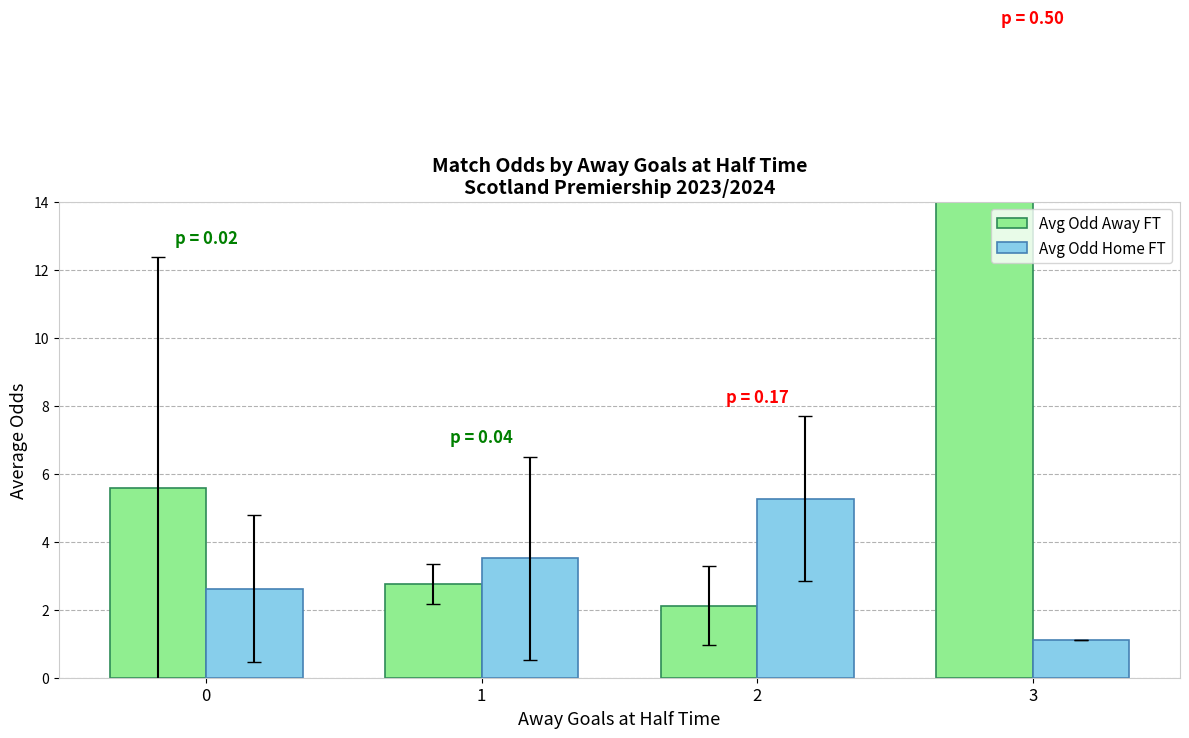

Rank the series by their maximum value, from highest to lowest.

Avg Odd Away FT, Avg Odd Home FT